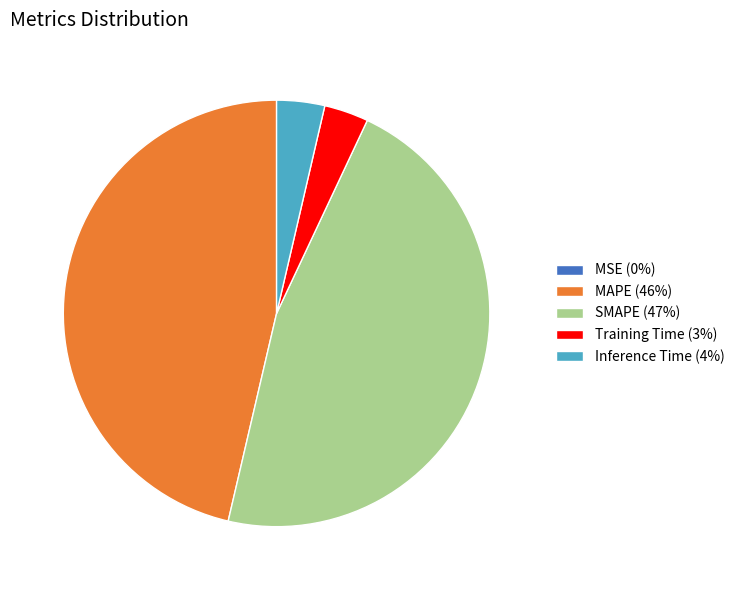

Is there a majority slice in this chart?

No